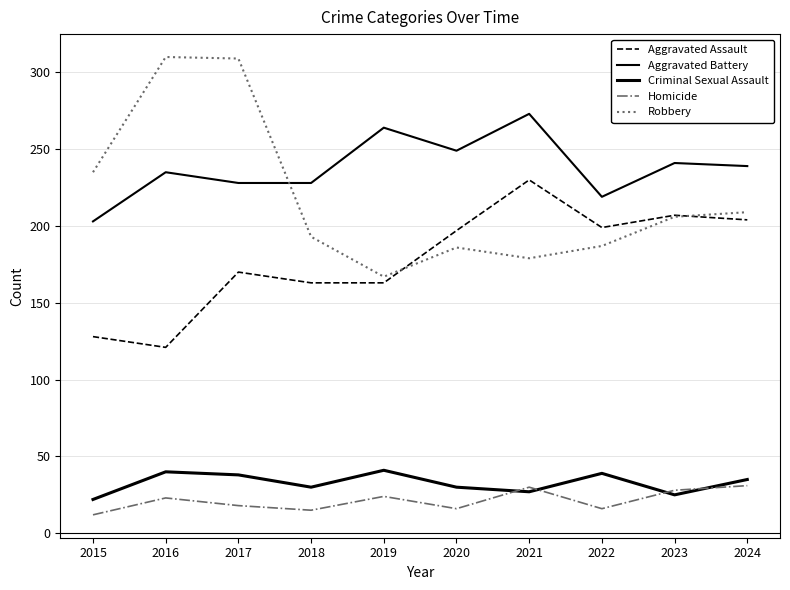

How many lines are shown in the chart?

5